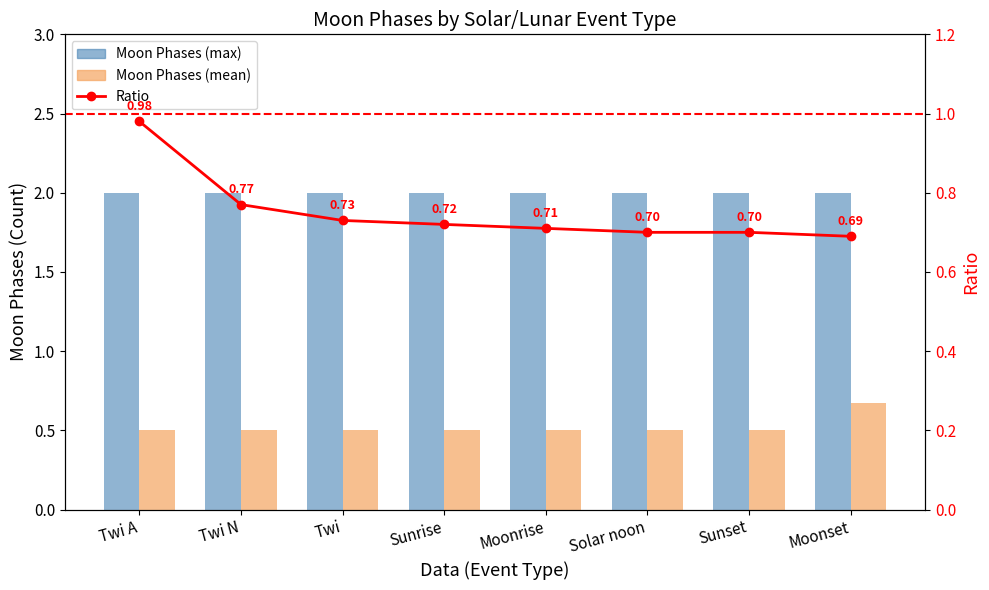

What is the maximum value shown in the chart?

2.0